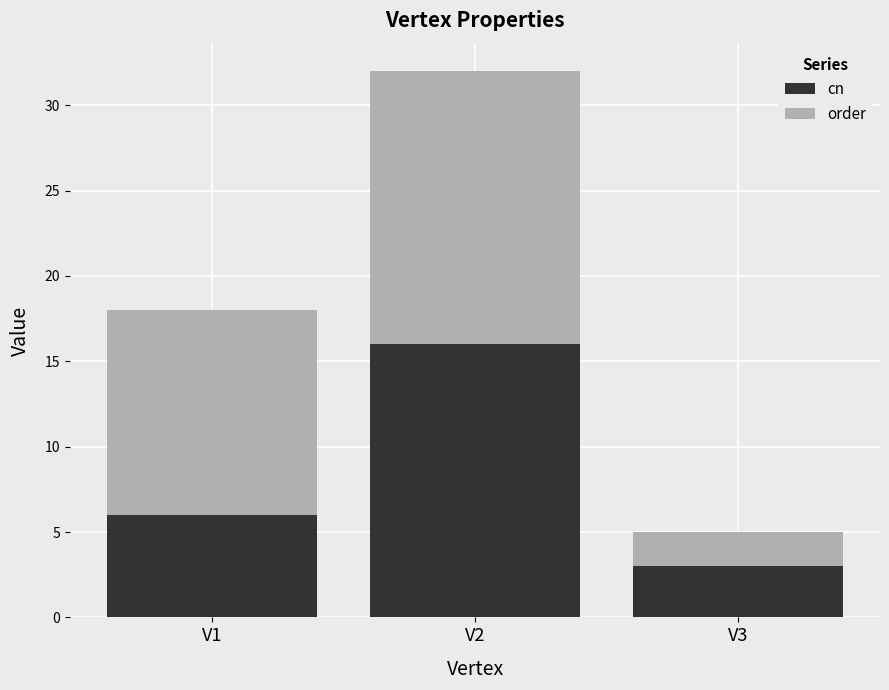

What is the total value across all series at V1?

18